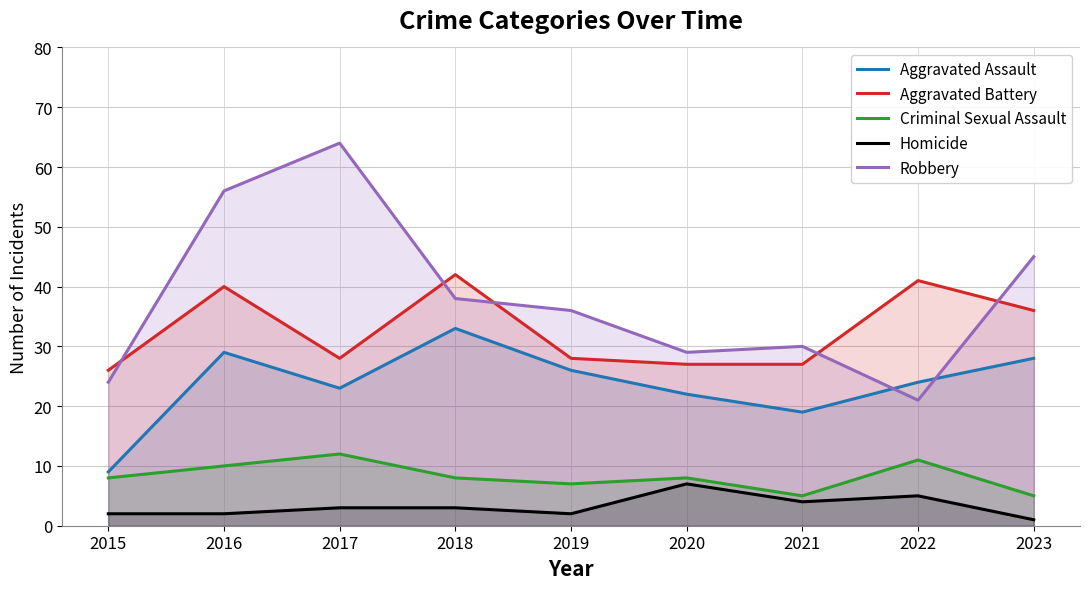

What is the approximate value of Robbery at 2015, to the nearest 5?

25